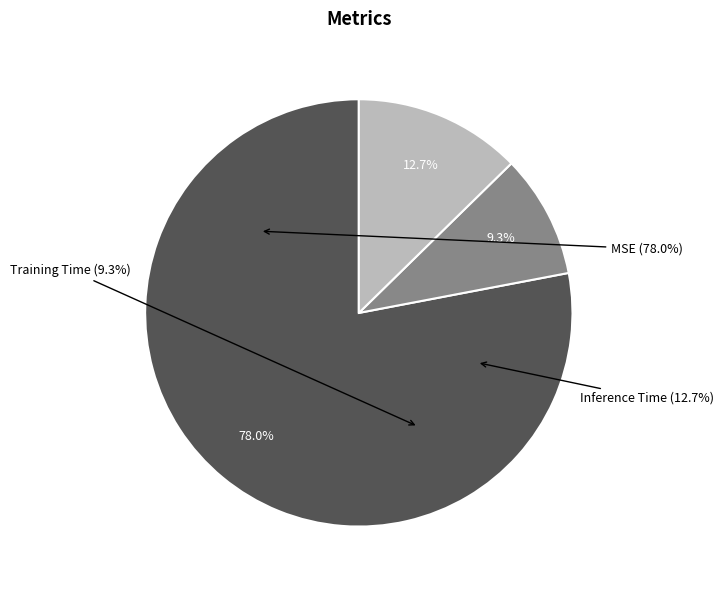

What percentage do Training Time and MSE together represent?

87.3%